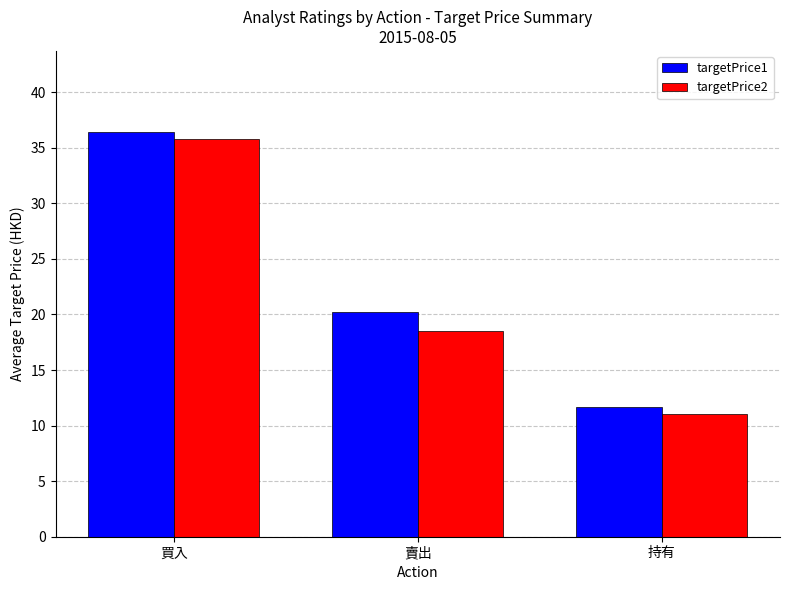

What is the difference between the maximum and minimum values in the targetPrice1 series?

24.8